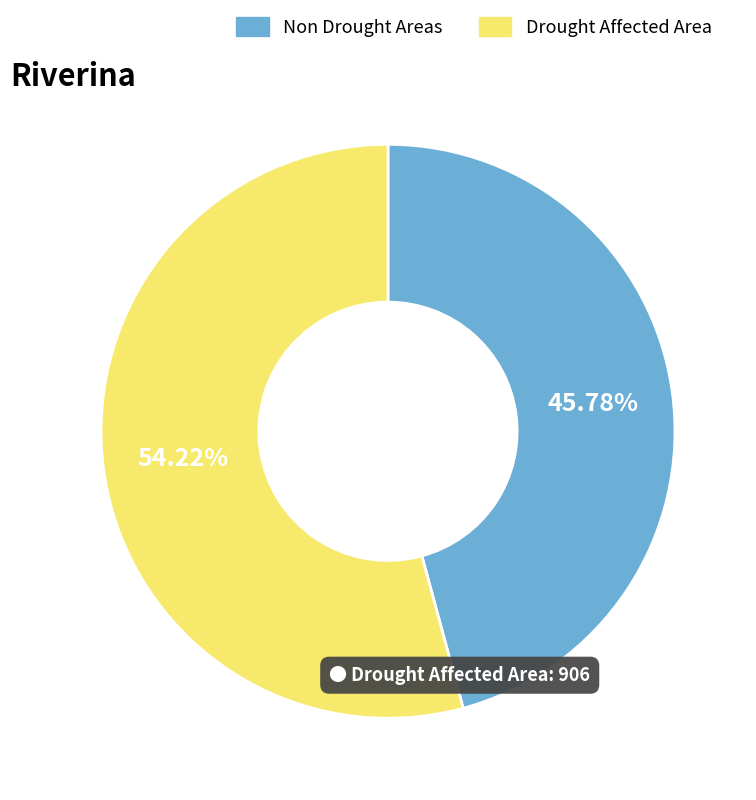

Does any single category account for the majority?

Yes